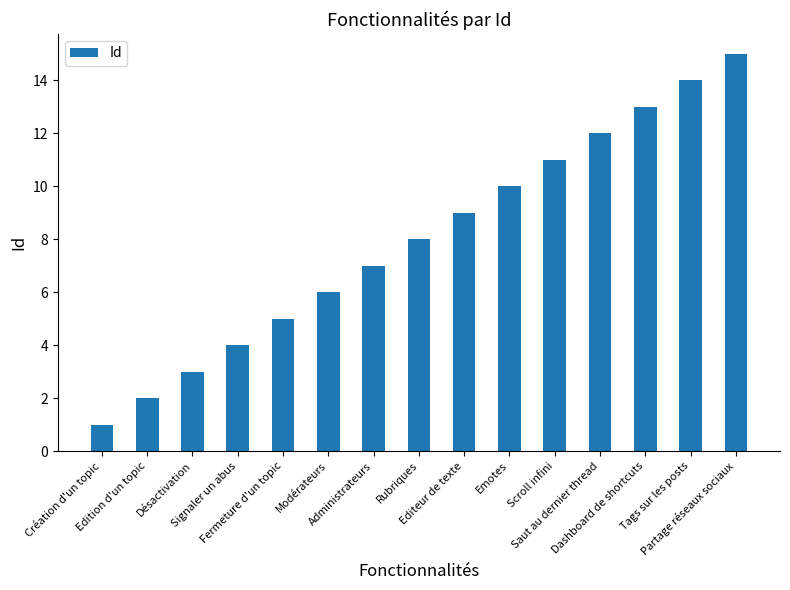

How many data points does each series have?

15